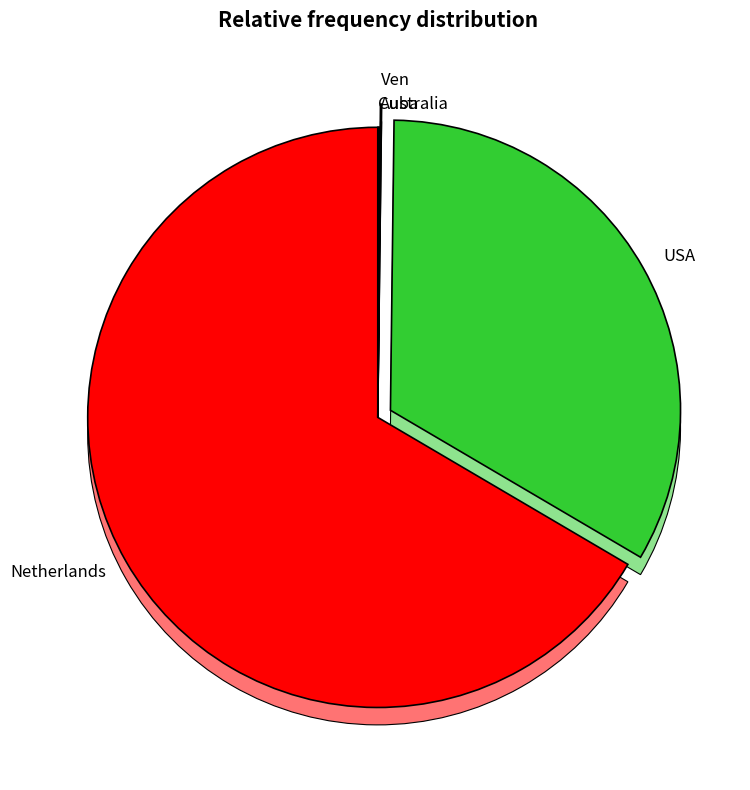

The 1 slice represents 28% of the pie. True or false?

False